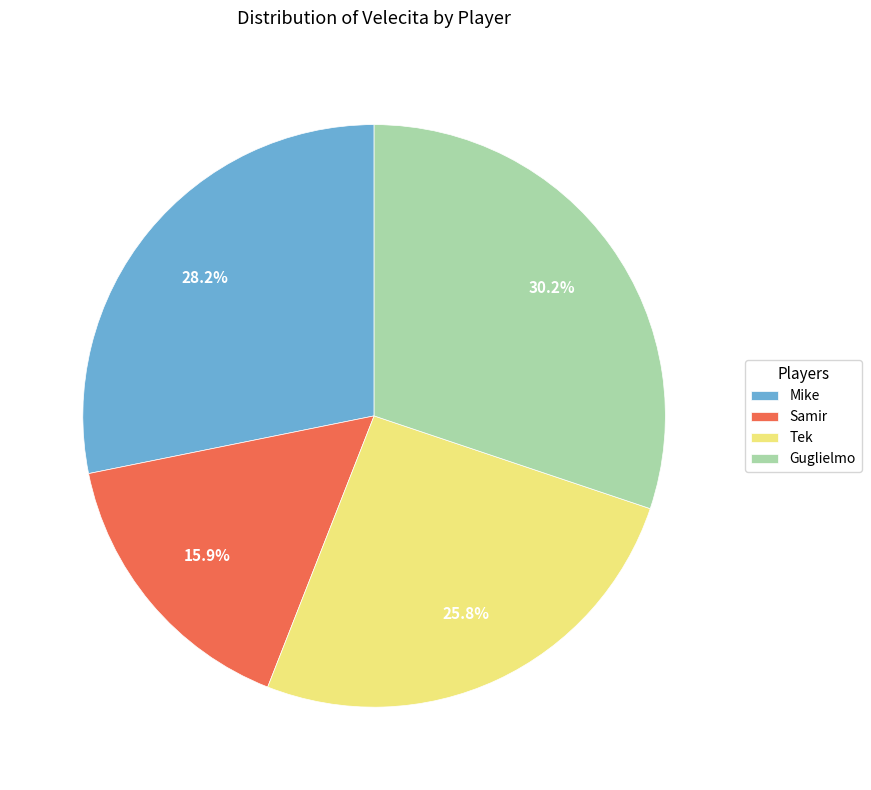

Is there any slice that represents more than half of the pie?

No